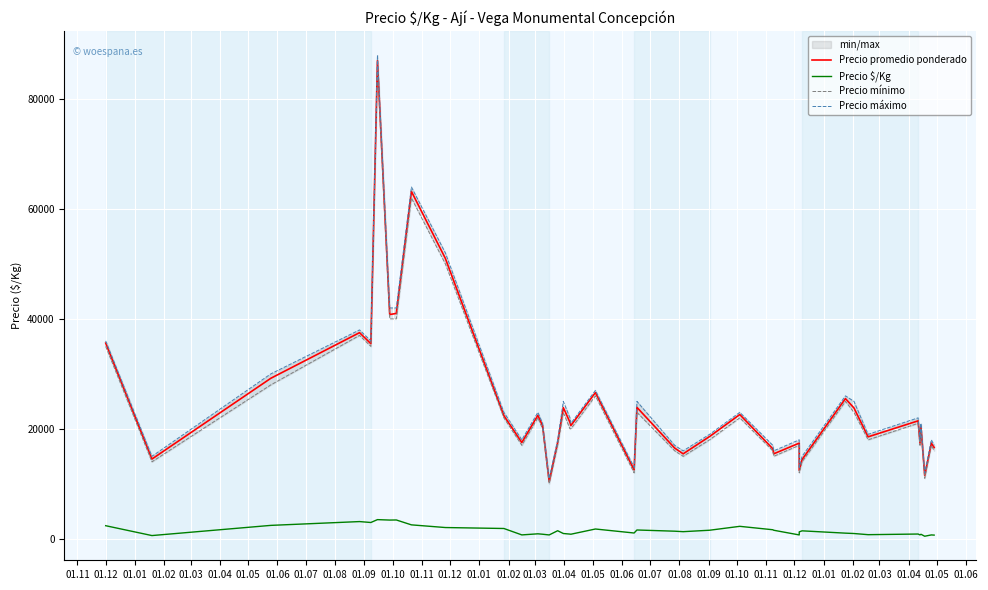

In Precio promedio ponderado, how many points are lower than both neighbors (excluding endpoints)?

13